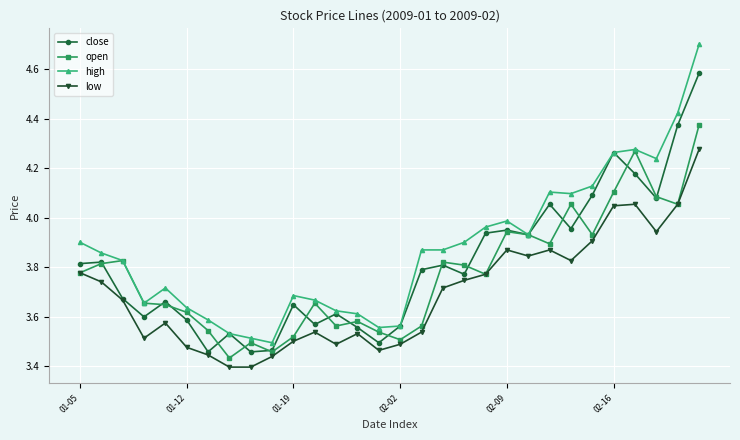

Which series has the largest total across all categories?

high